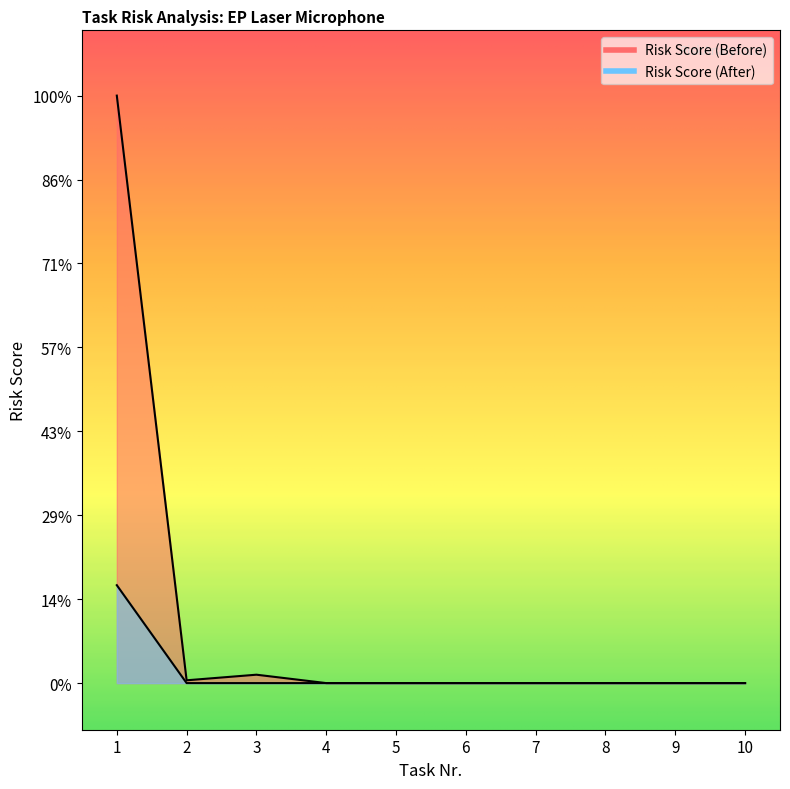

How many interior local peaks does the Risk Score (Before) series have?

1